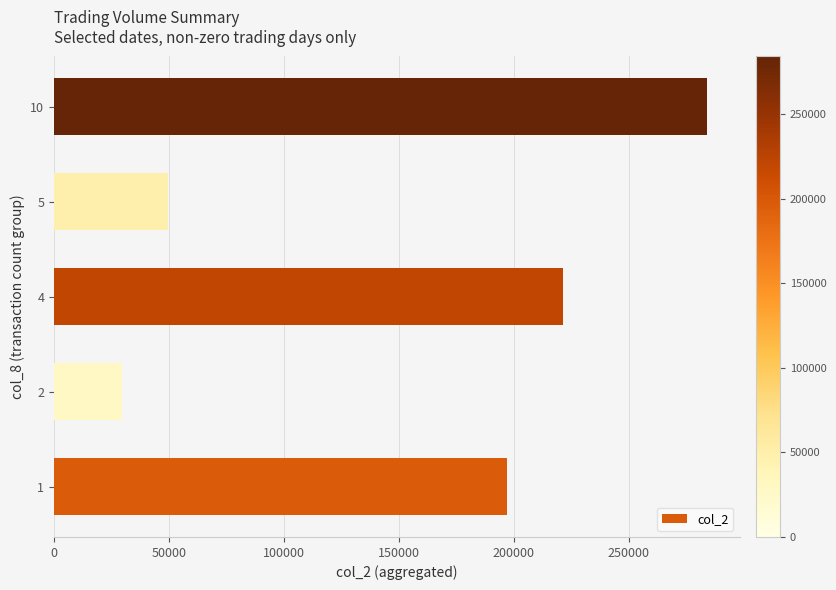

Rank the categories by value from highest to lowest.

10, 4, 1, 5, 2